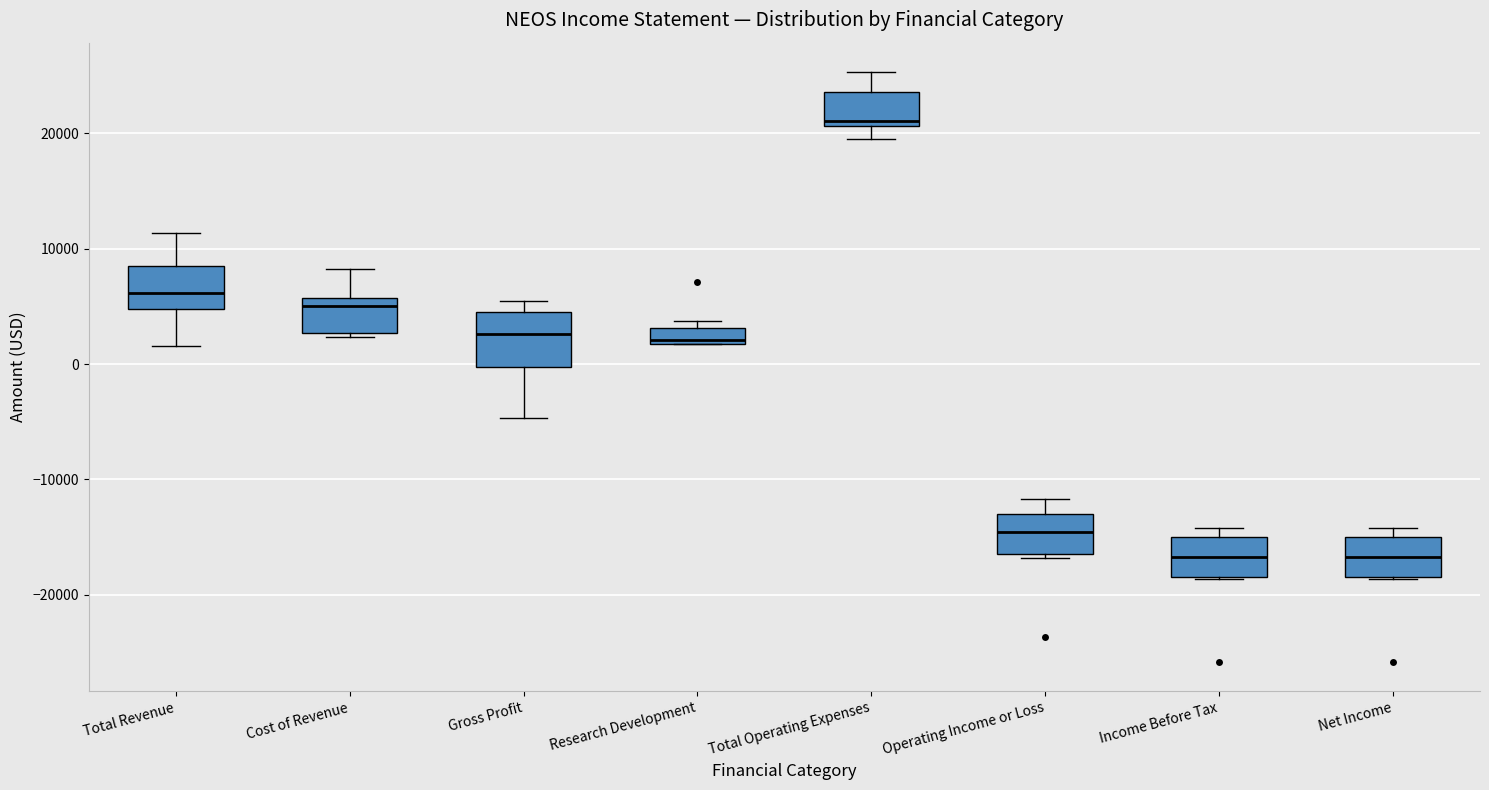

Which box is the tallest, from its lower edge to its upper edge?

Gross Profit